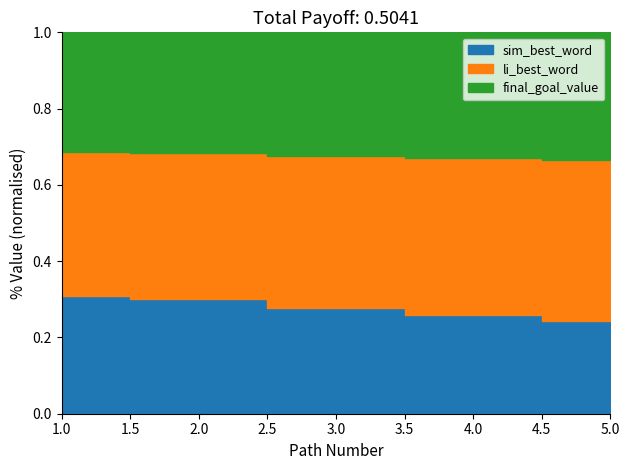

Which series has the largest range (max minus min)?

sim_best_word